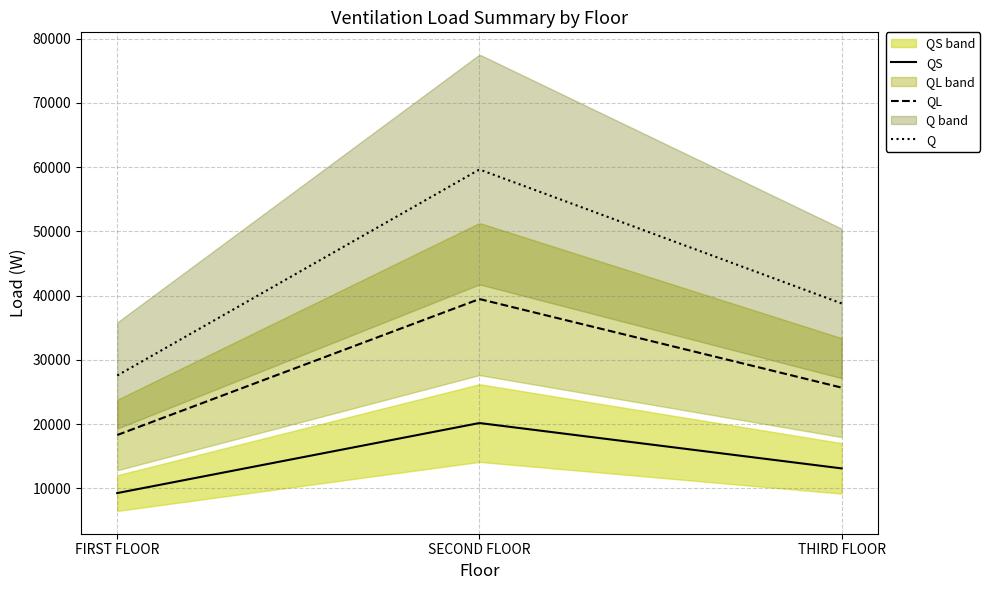

List the series in order of their peak value, highest first.

Q, QL, QS